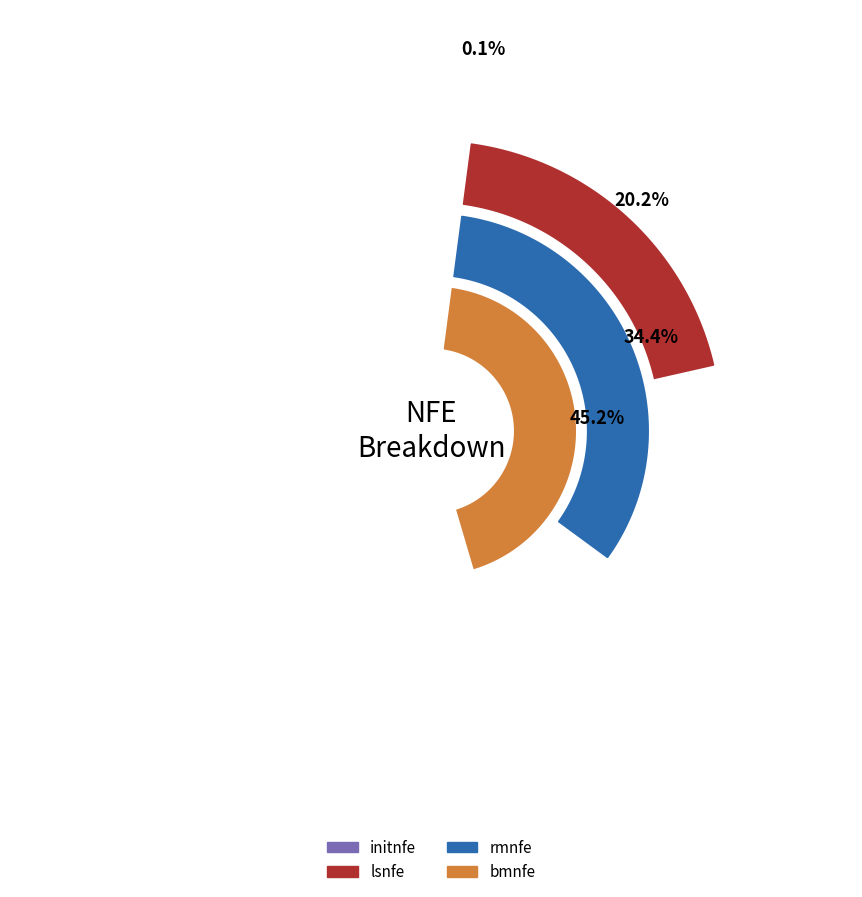

Is pop=190 the majority of the pie?

No